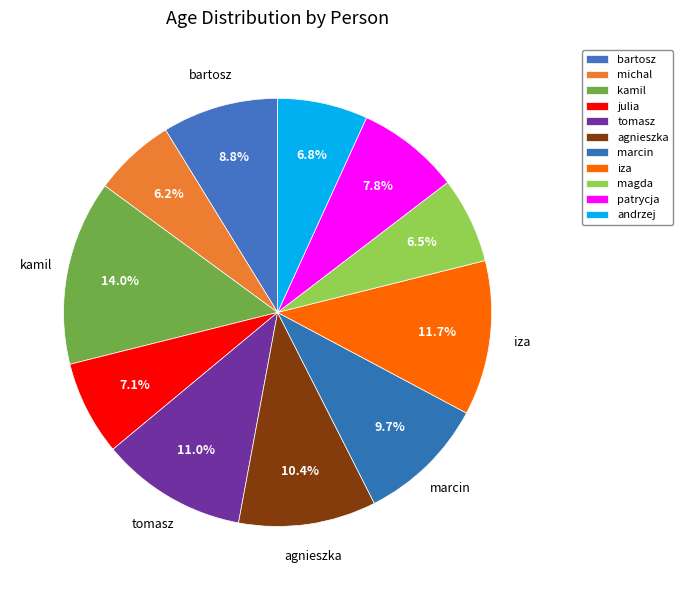

Approximately how many times larger is the value at julia compared to bartosz?

0.8